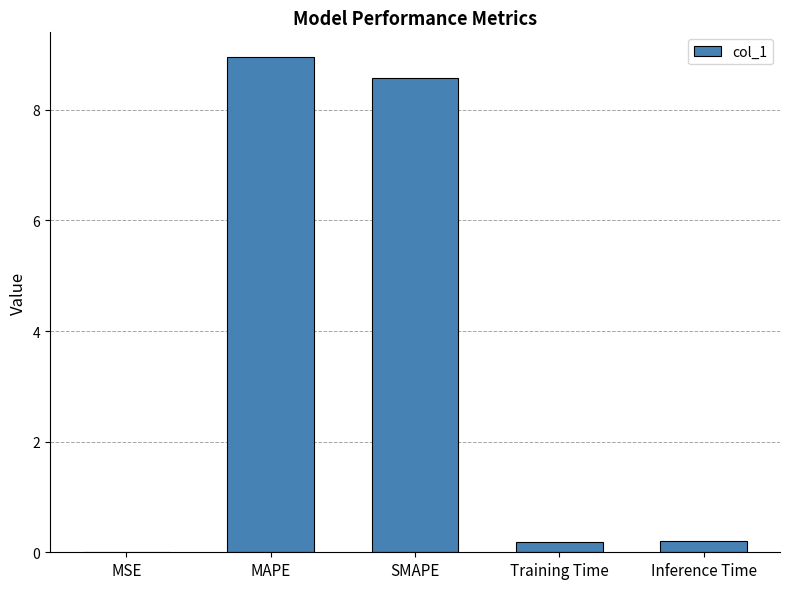

What is the sum of all values?

17.9